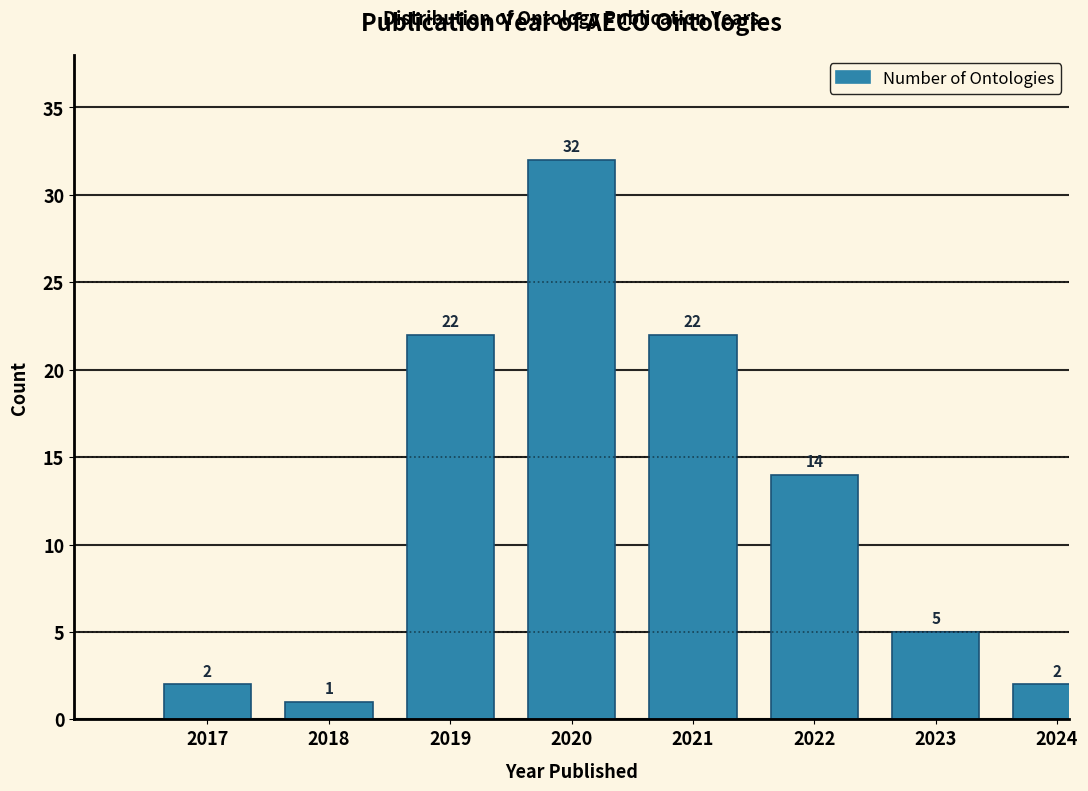

Reading right to left, what are all the values shown in this chart?

2	5	14	22	32	22	1	2